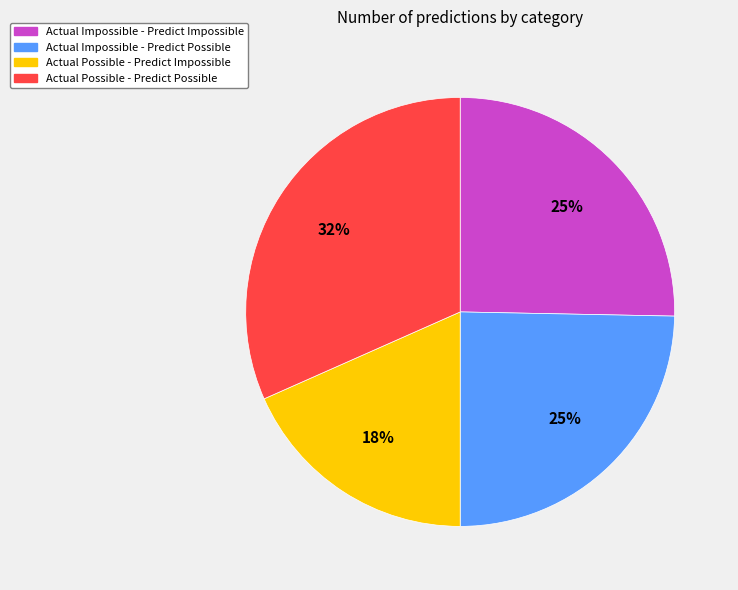

Approximately how many times larger is the value at Actual Impossible - Predict Impossible compared to Actual Possible - Predict Possible?

0.8